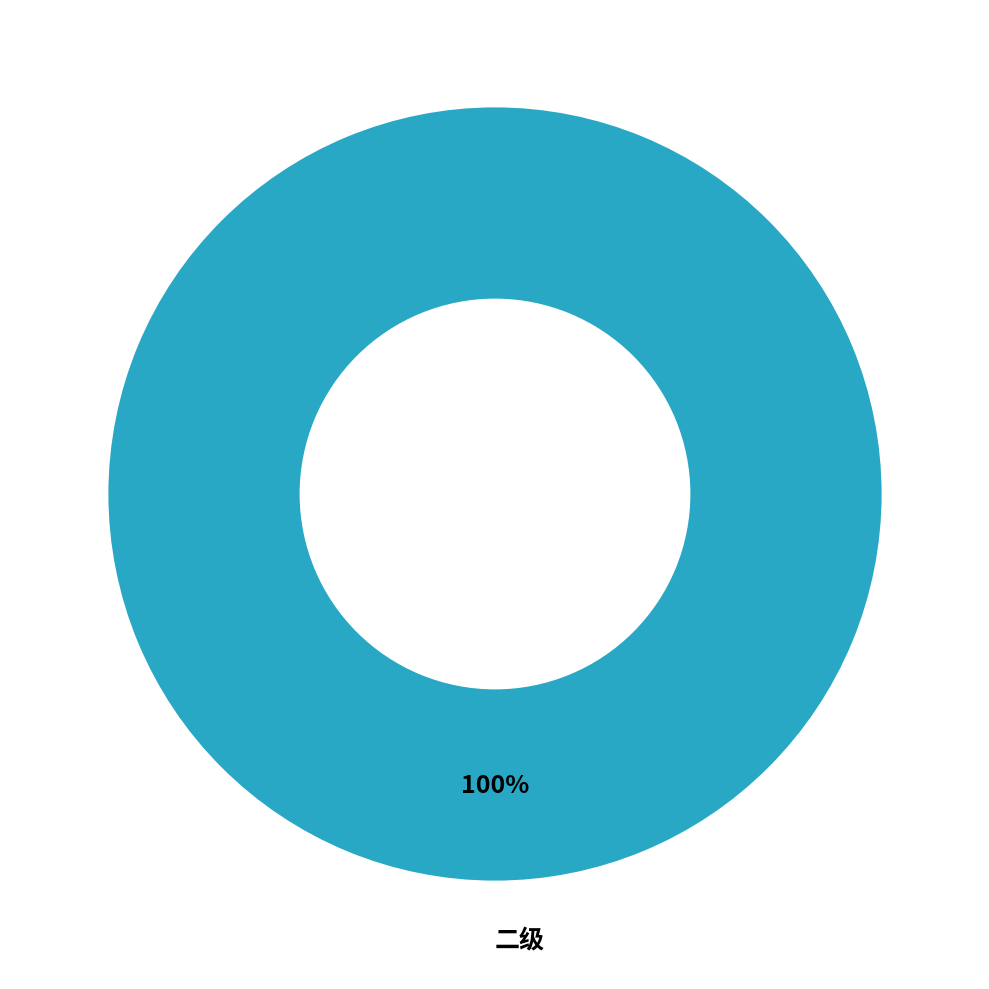

Count the number of slices in the pie.

1